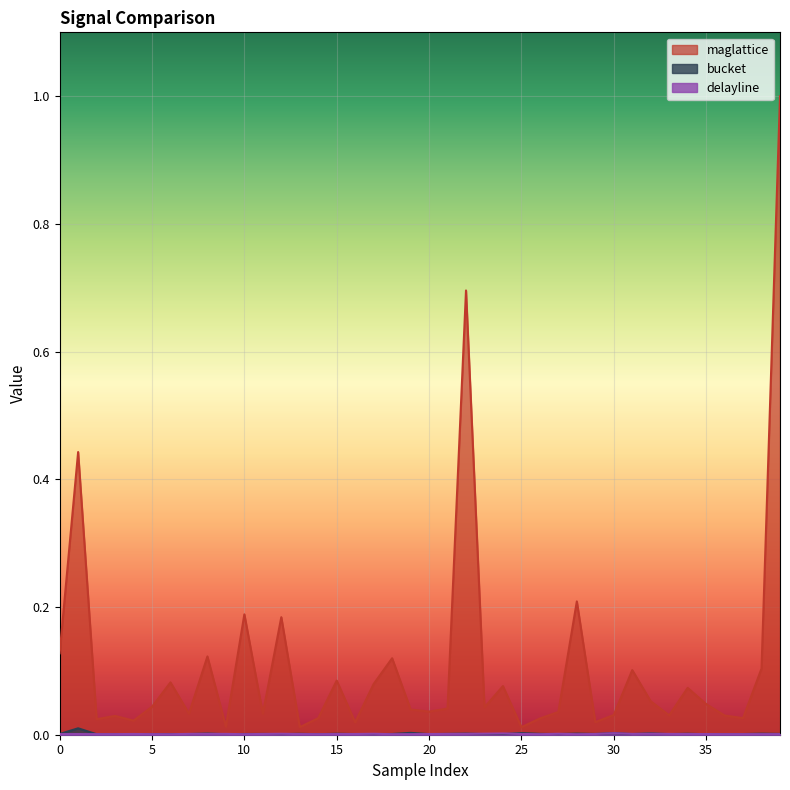

At which category is the sum across all series the highest?

39